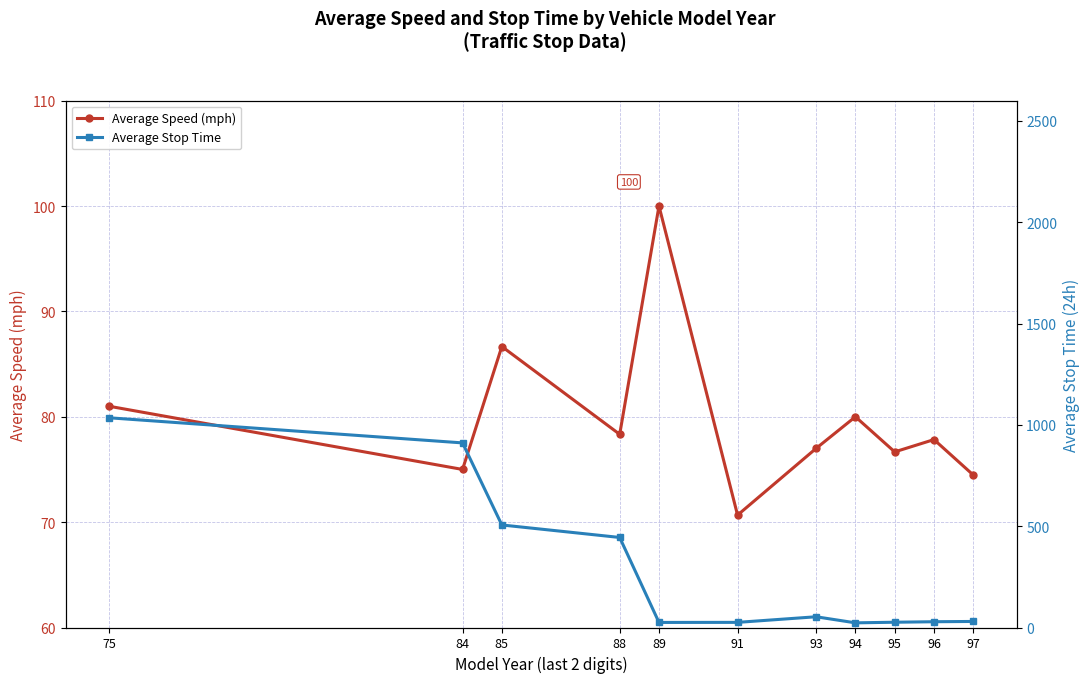

What is the sum of all Average Speed (mph) values?

877.6